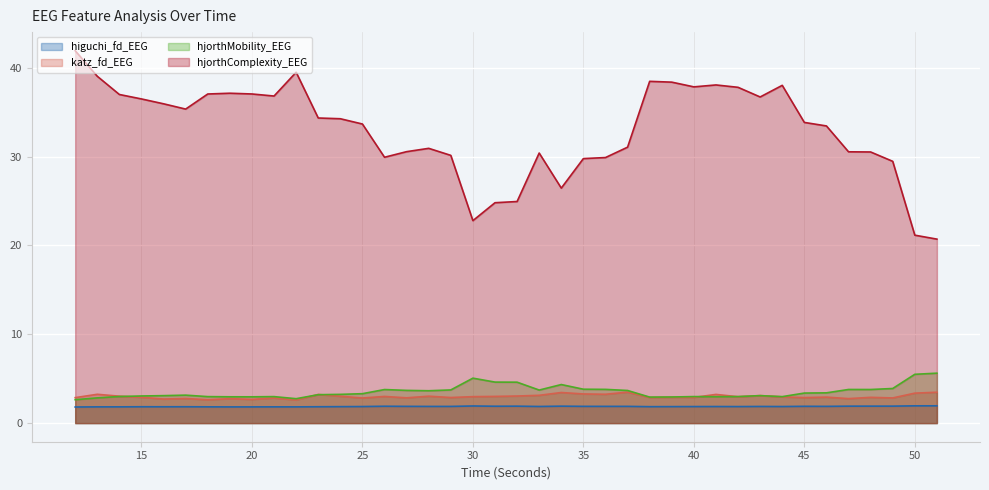

Count the number of categories in the chart.

40